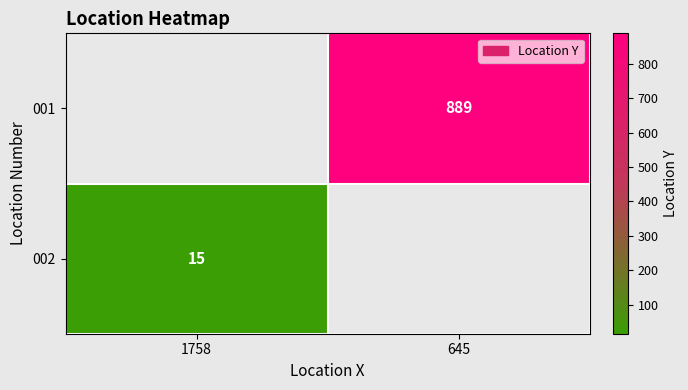

True or false: 001 has a value of 889 at 645.

True